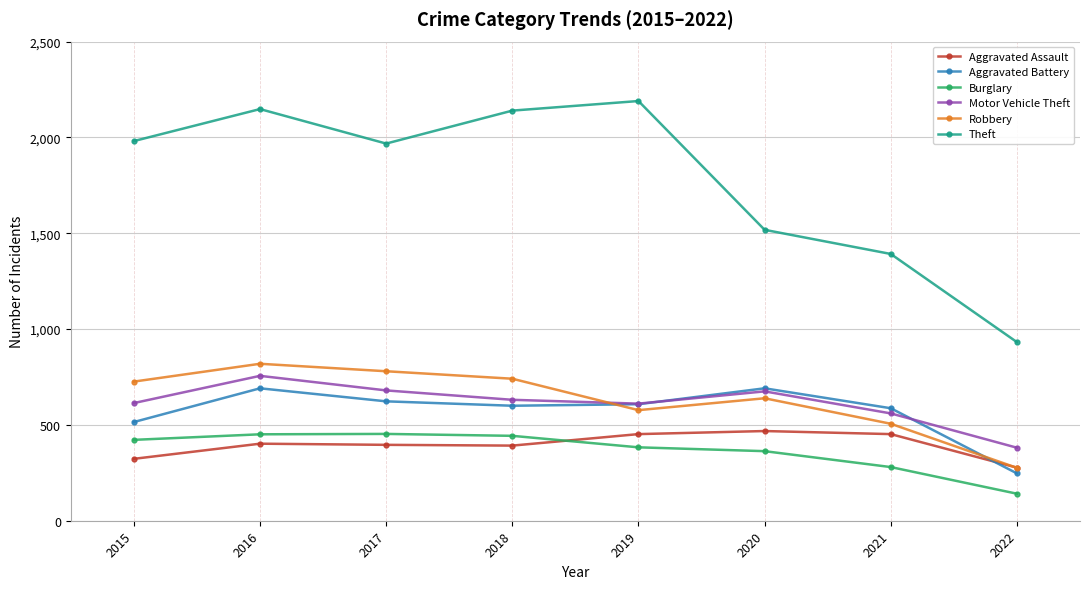

Count the number of categories in the chart.

8